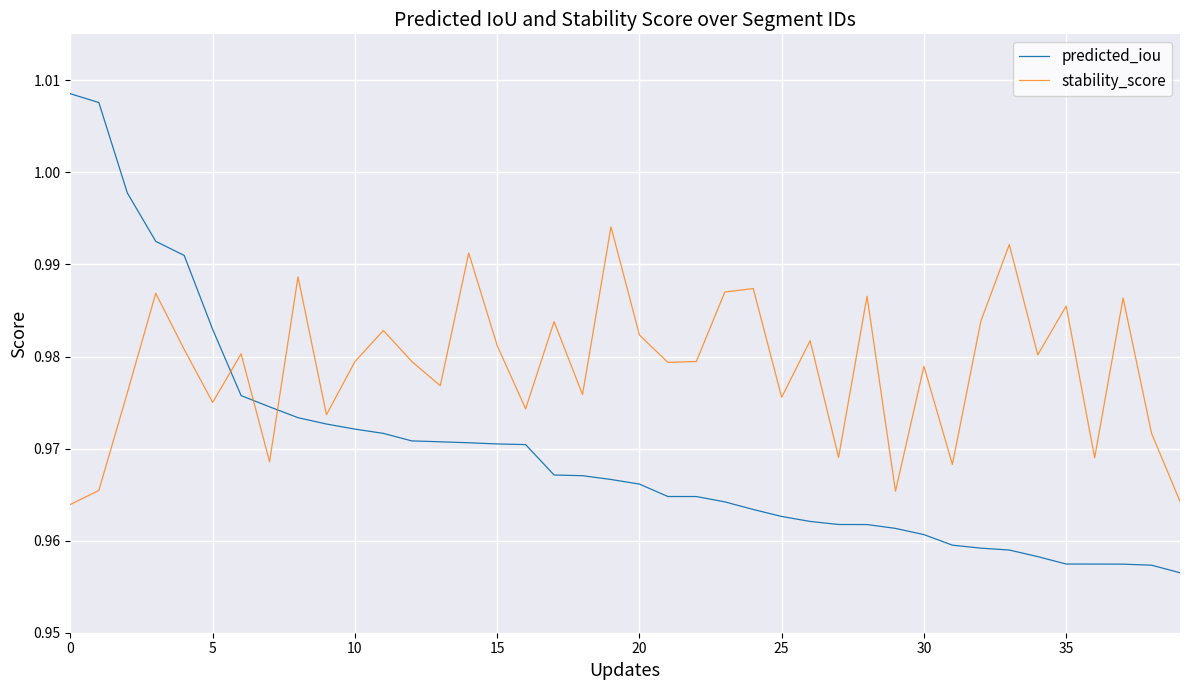

Which series has the largest total across all categories?

stability_score